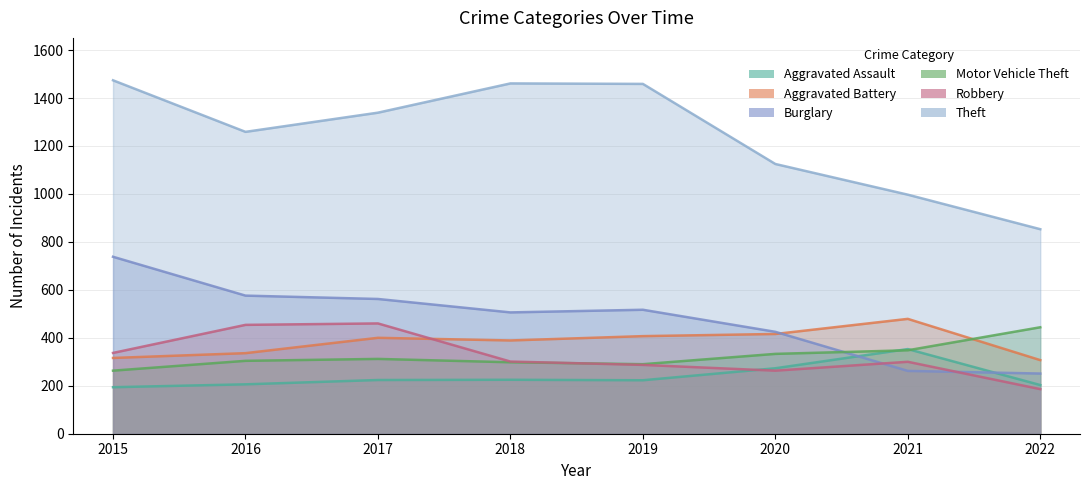

List the series in order of their peak value, lowest first.

Aggravated Assault, Motor Vehicle Theft, Robbery, Aggravated Battery, Burglary, Theft